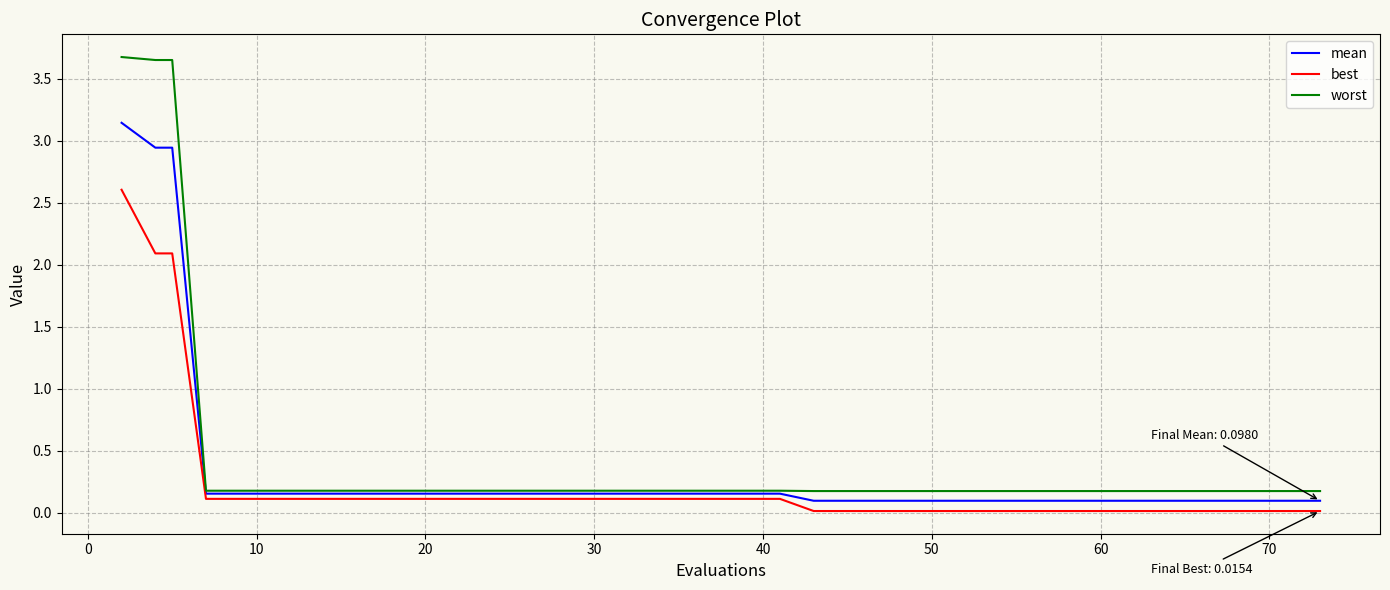

What are all the series names shown in the legend?

mean, best, worst